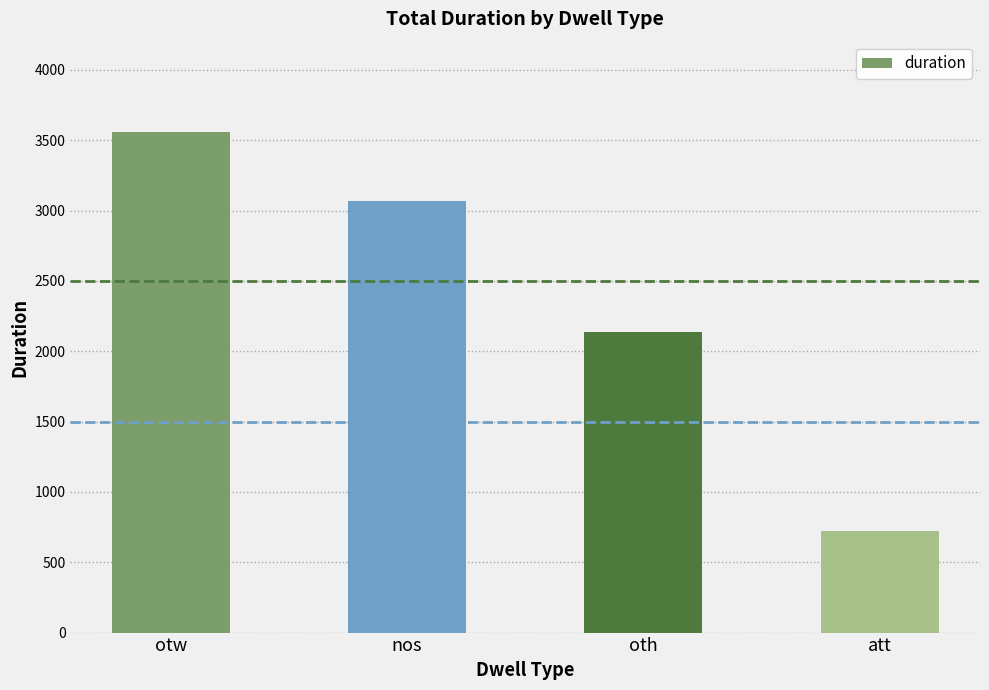

Count the values in the range 2133 to 3556.

3